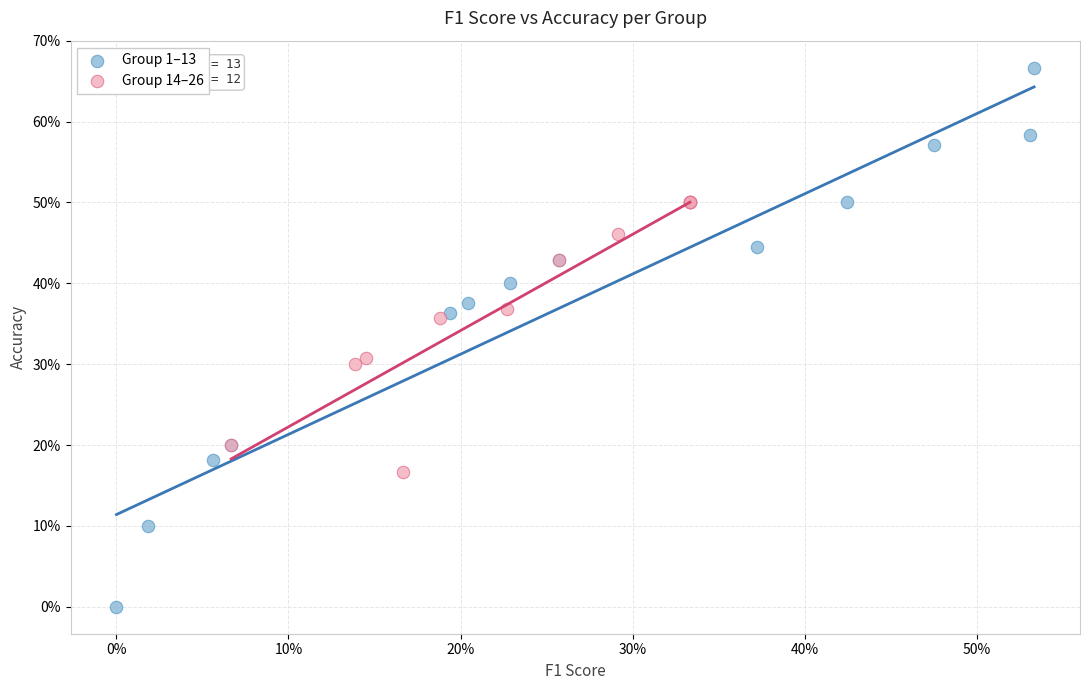

Which series reaches the minimum Y coordinate?

Group 1–13